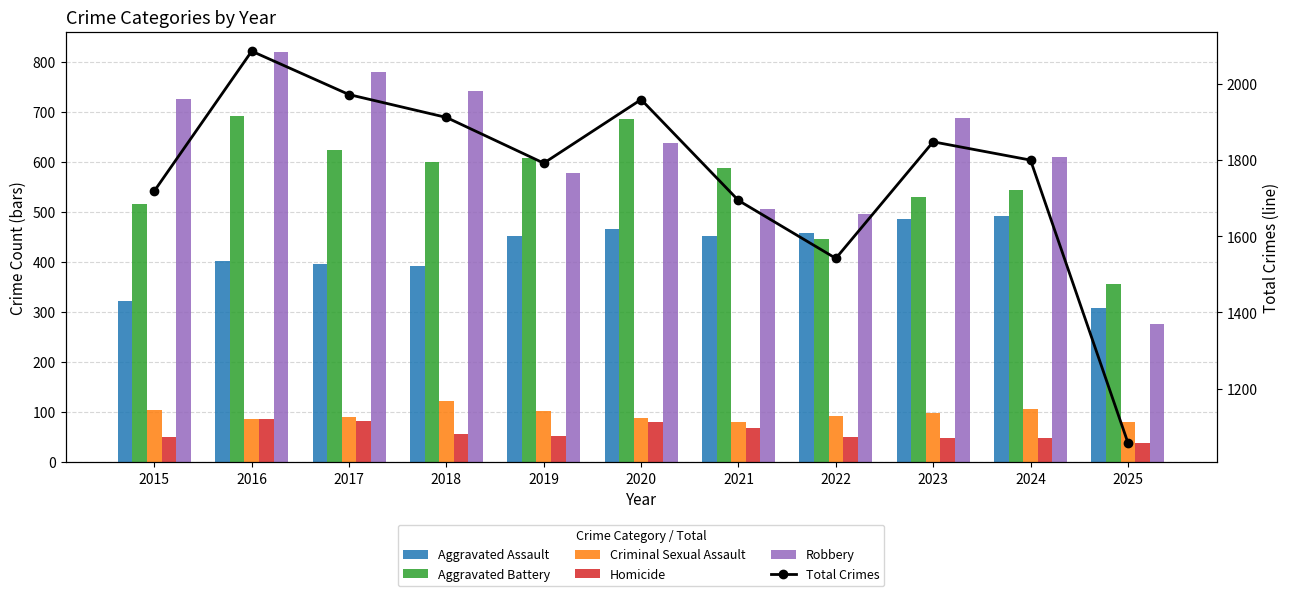

Reading left to right, transcribe all the data shown in this chart.

Aggravated Assault: 323	402	396	392	452	466	452	458	486	492	308
Aggravated Battery: 515	691	623	600	608	686	587	446	529	543	355
Criminal Sexual Assault: 105	87	91	123	102	89	80	93	98	107	81
Homicide: 50	87	82	56	53	81	69	50	48	48	38
Robbery: 726	819	780	741	577	637	506	495	687	610	276
Total Crimes: 1719	2086	1972	1912	1792	1959	1694	1542	1848	1800	1058